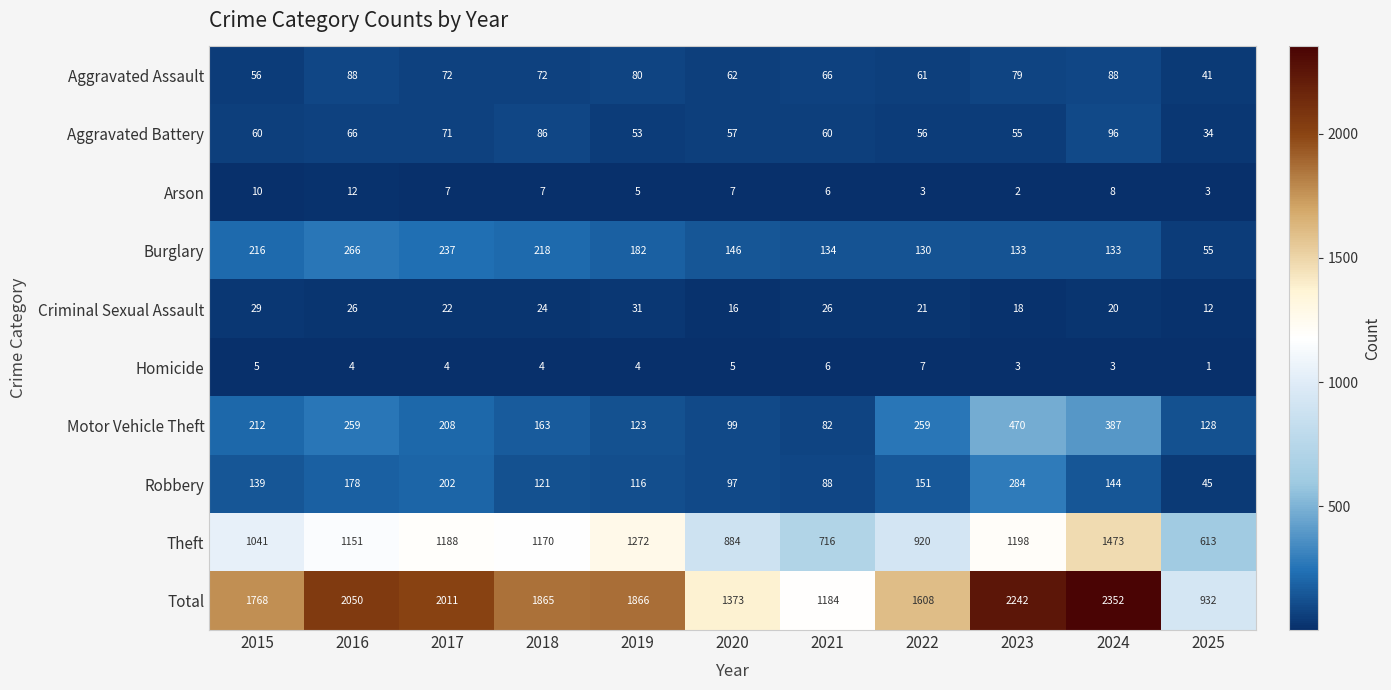

What is the smallest value displayed?

1